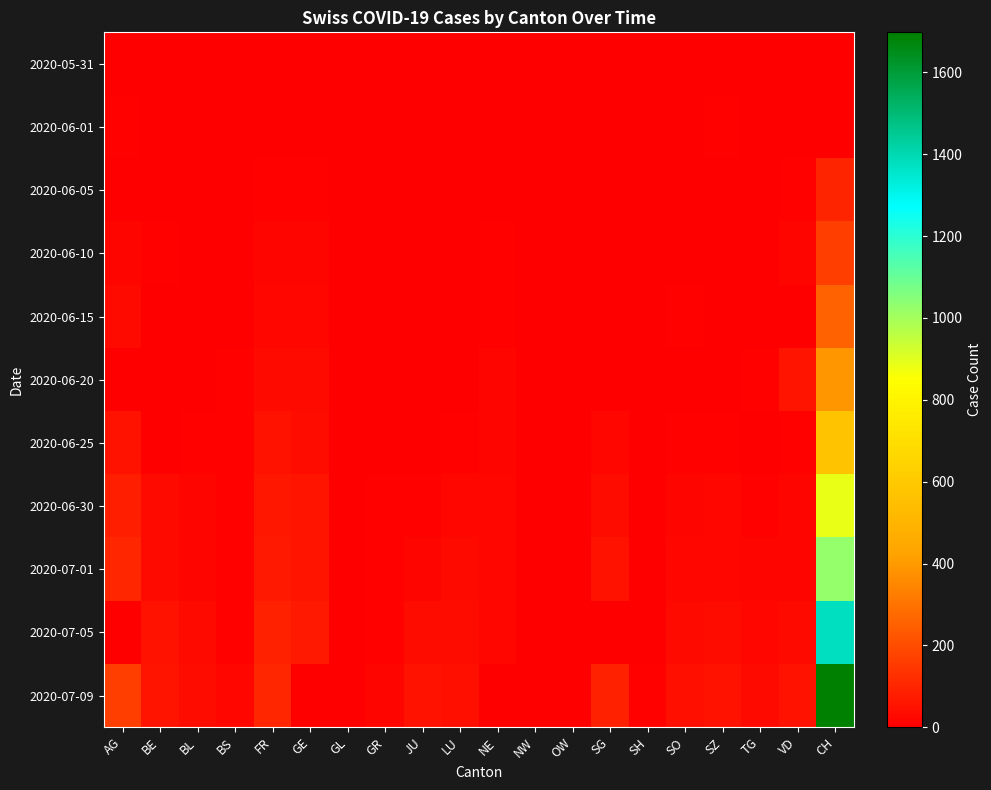

At BE, list the series in order from smallest to largest.

2020-05-31, 2020-06-01, 2020-06-15, 2020-06-20, 2020-06-25, 2020-06-05, 2020-06-10, 2020-06-30, 2020-07-01, 2020-07-05, 2020-07-09